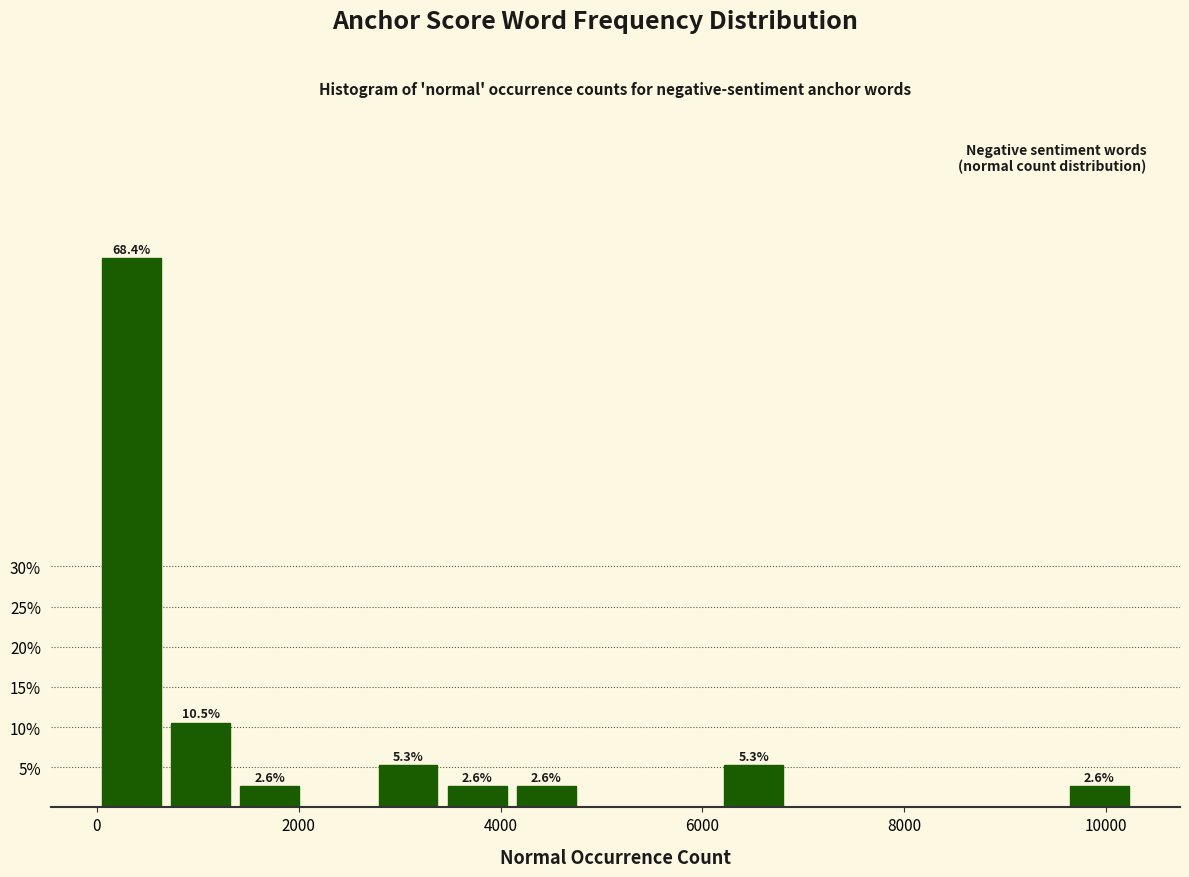

Read against the x-axis, roughly where is the centre of the tallest bar?

400